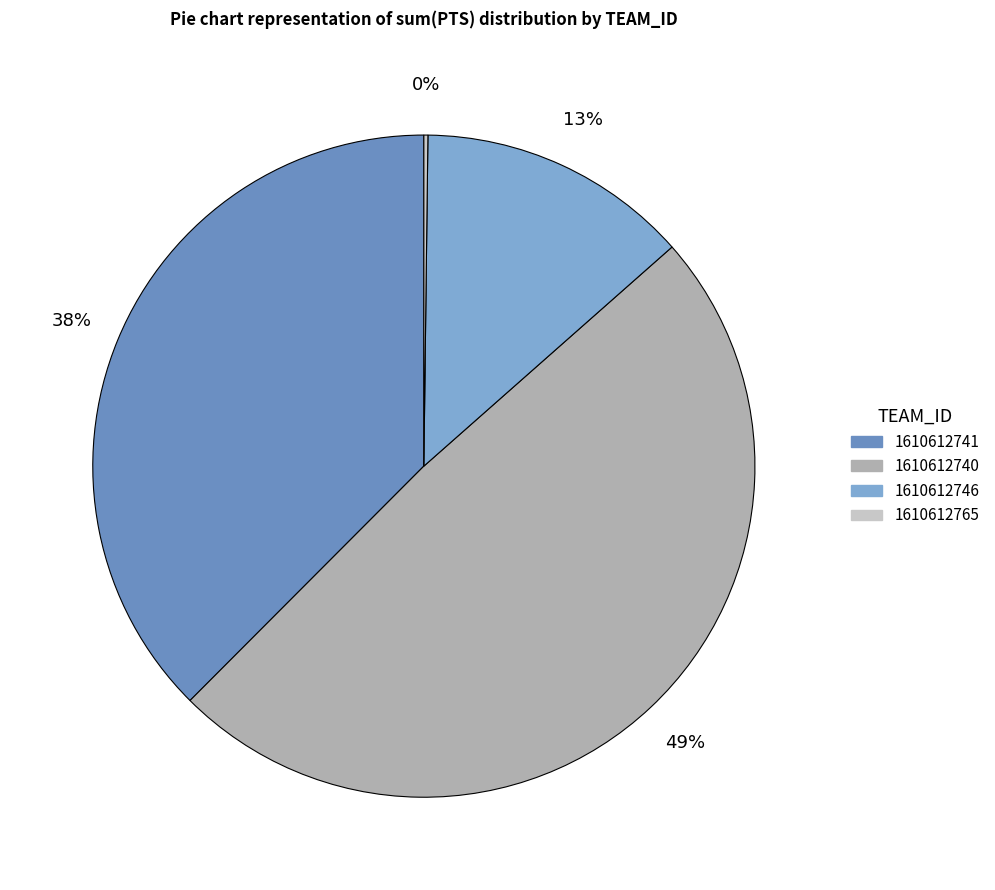

How many segments does this pie chart have?

4